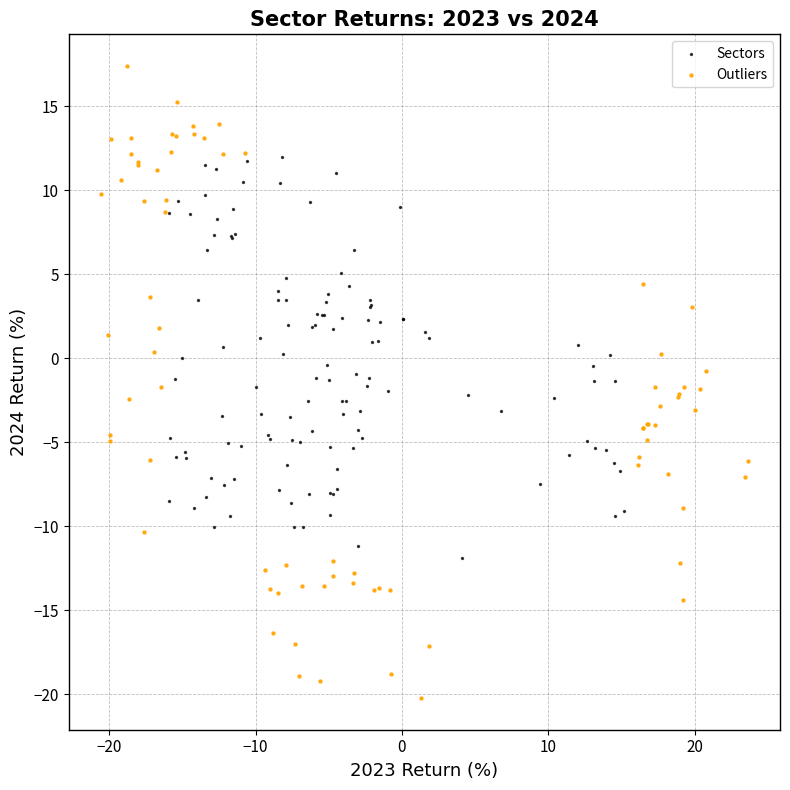

Which series contains the lowest Y value?

Outliers